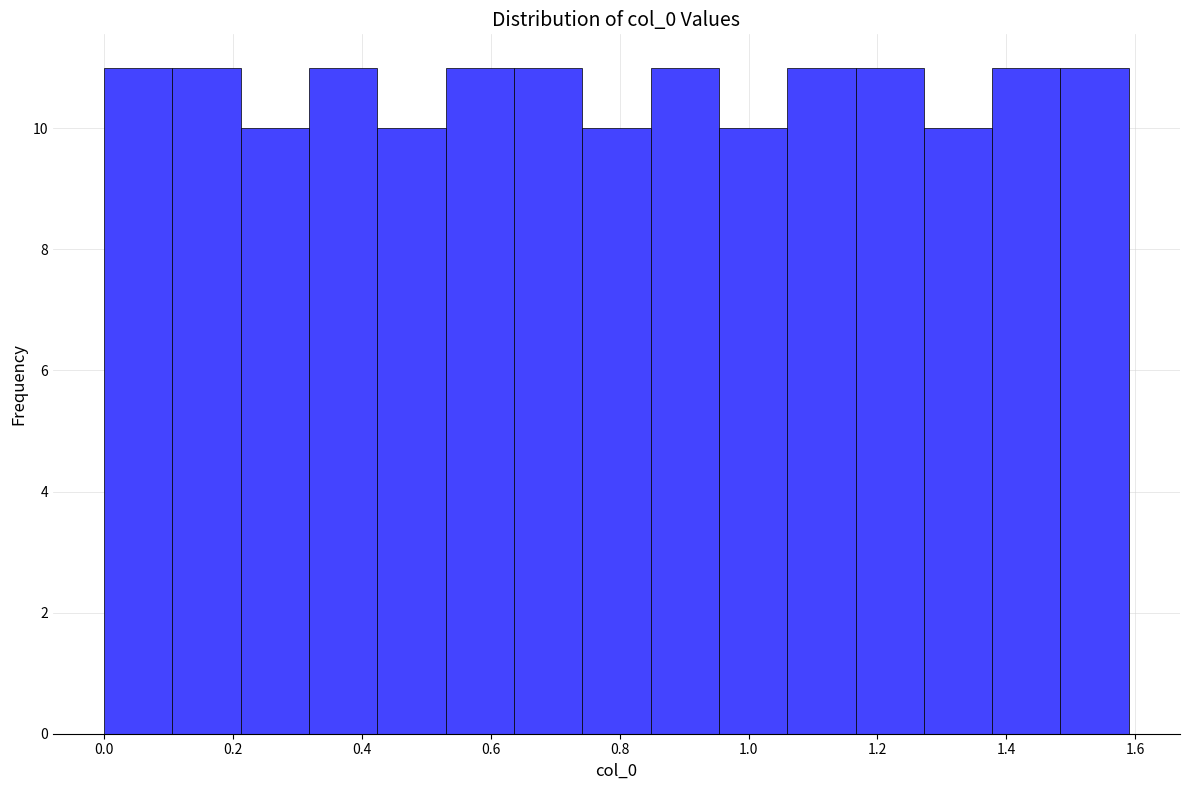

Reading left to right, list every bar in this chart as the range it spans on the x-axis followed by its height. Neither the bar edges nor the heights are printed on the chart, so give them approximately, as read against the axes.

0.000 to 0.106: 11
0.106 to 0.212: 11
0.212 to 0.318: 10
0.318 to 0.424: 11
0.424 to 0.530: 10
0.530 to 0.636: 11
0.636 to 0.742: 11
0.742 to 0.848: 10
0.848 to 0.954: 11
0.954 to 1.060: 10
1.060 to 1.166: 11
1.166 to 1.272: 11
1.272 to 1.378: 10
1.378 to 1.484: 11
1.484 to 1.590: 11